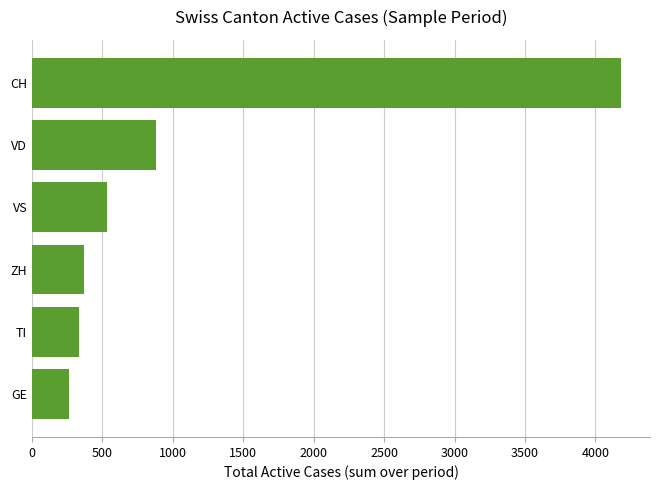

Reading top to bottom, transcribe all the data shown in this chart.

CH=4179	VD=877	VS=532	ZH=371	TI=333	GE=265